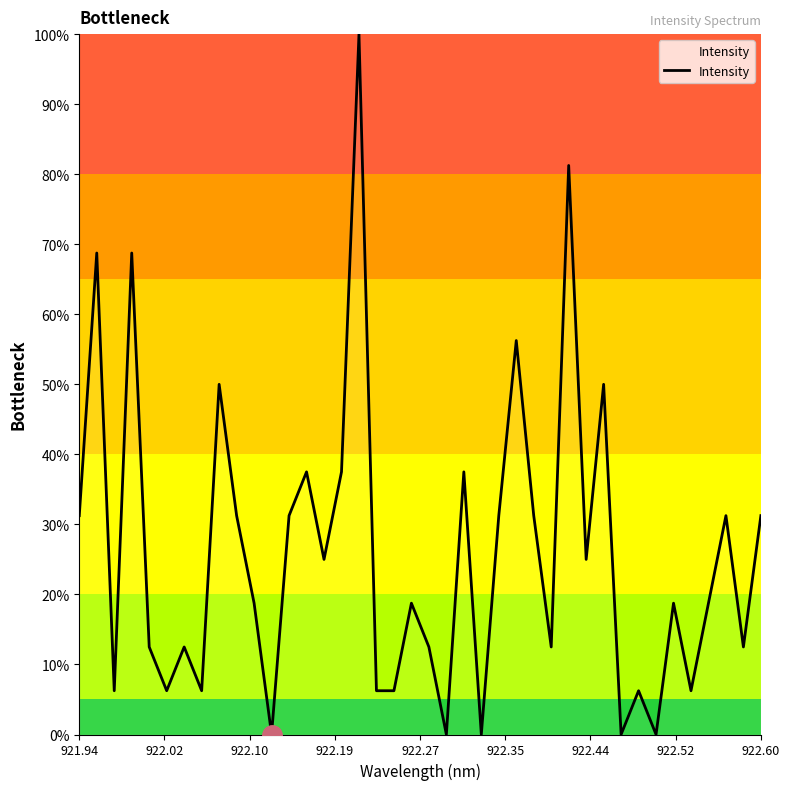

How many lines are shown in the chart?

1